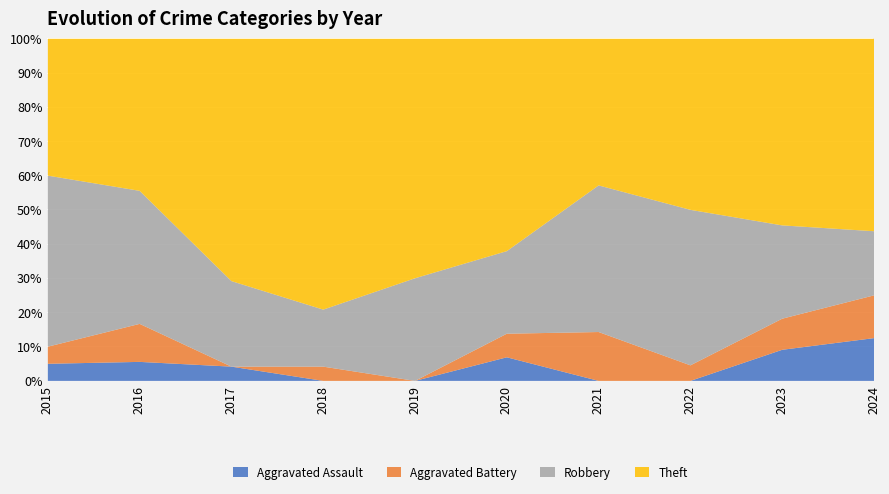

What are all the series names shown in the legend?

Aggravated Assault, Aggravated Battery, Robbery, Theft